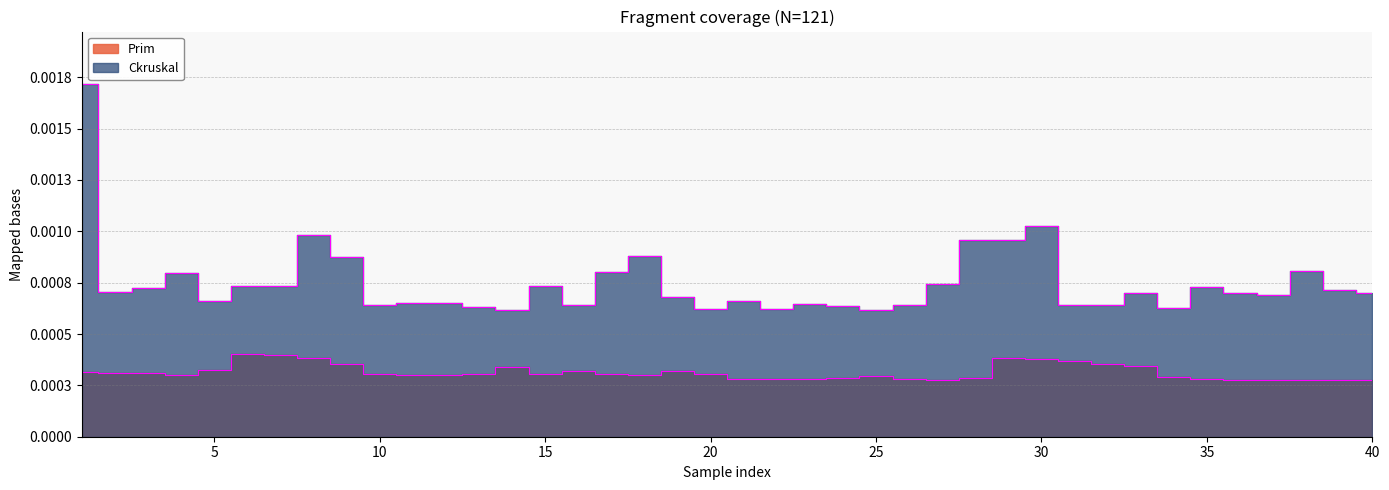

True or false: Ckruskal and Prim cross at least once.

False